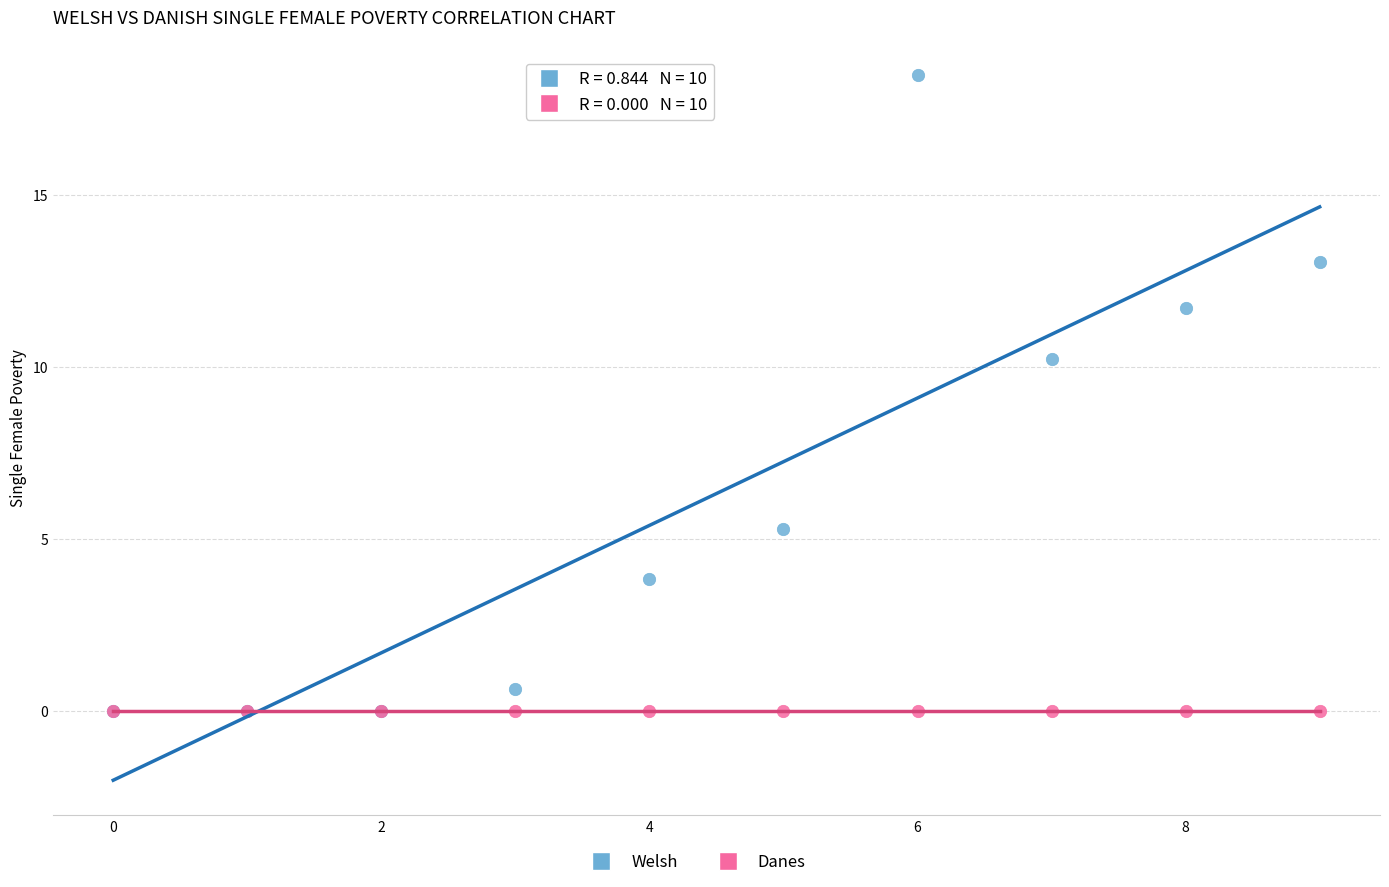

Across all series, what Y value is closest to 9?

10.2